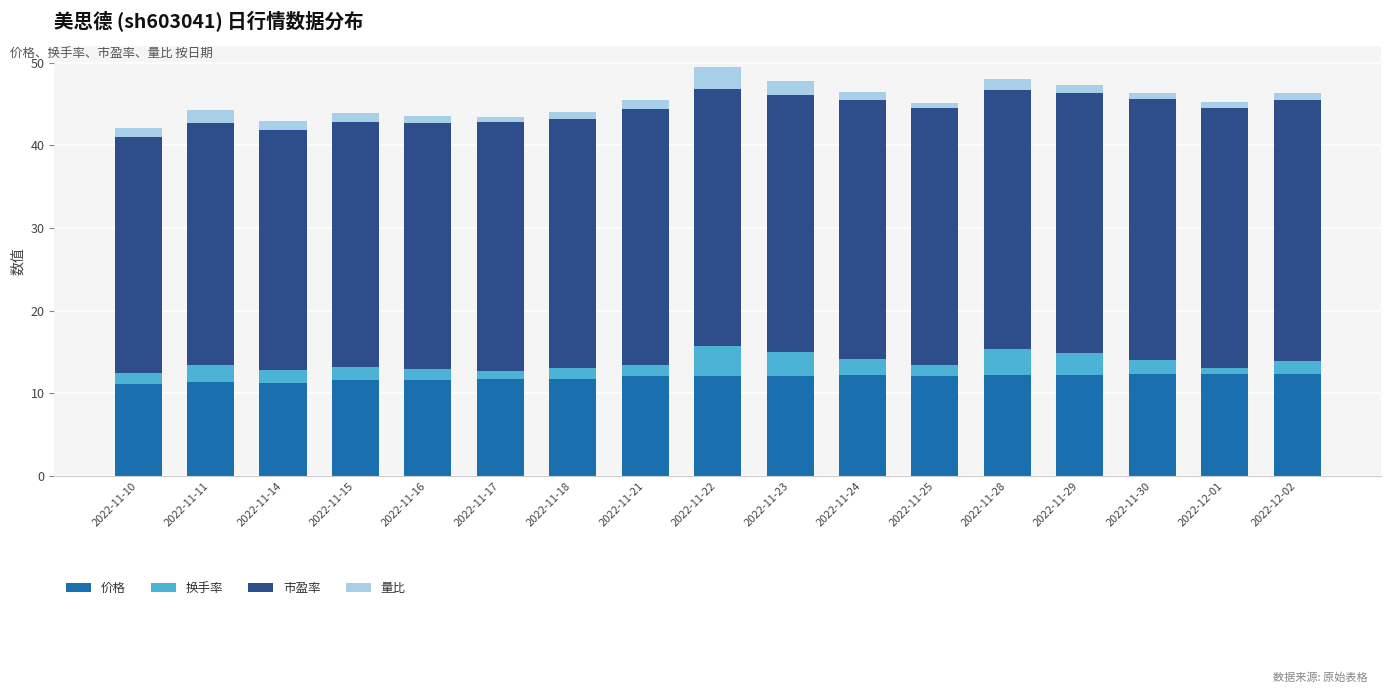

What is the total value across all series at 2022-11-11?

44.2